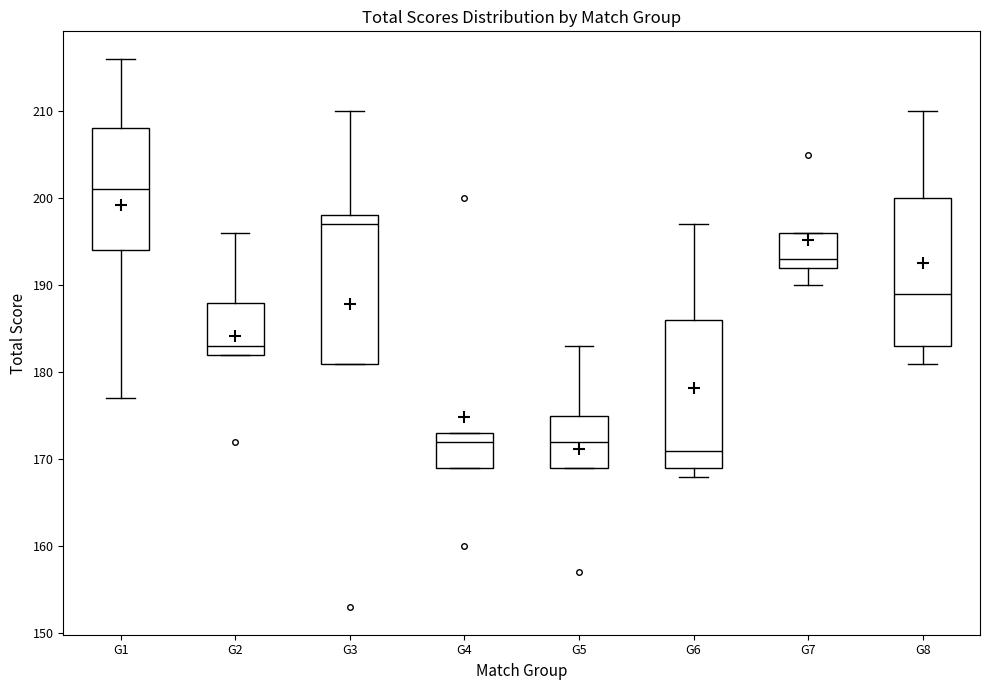

Reading left to right, read every box against the y-axis: the position of its median line, the range the box covers, and the ends of its whiskers. The values are not printed on the chart, so give them approximately, as read against the axis.

G1: median 201, box 194 to 208, whiskers 177 to 216
G2: median 183, box 182 to 188, whiskers 182 to 196
G3: median 197, box 181 to 198, whiskers 181 to 210
G4: median 172, box 169 to 173, whiskers 169 to 173
G5: median 172, box 169 to 175, whiskers 169 to 183
G6: median 171, box 169 to 186, whiskers 168 to 197
G7: median 193, box 192 to 196, whiskers 190 to 196
G8: median 189, box 183 to 200, whiskers 181 to 210